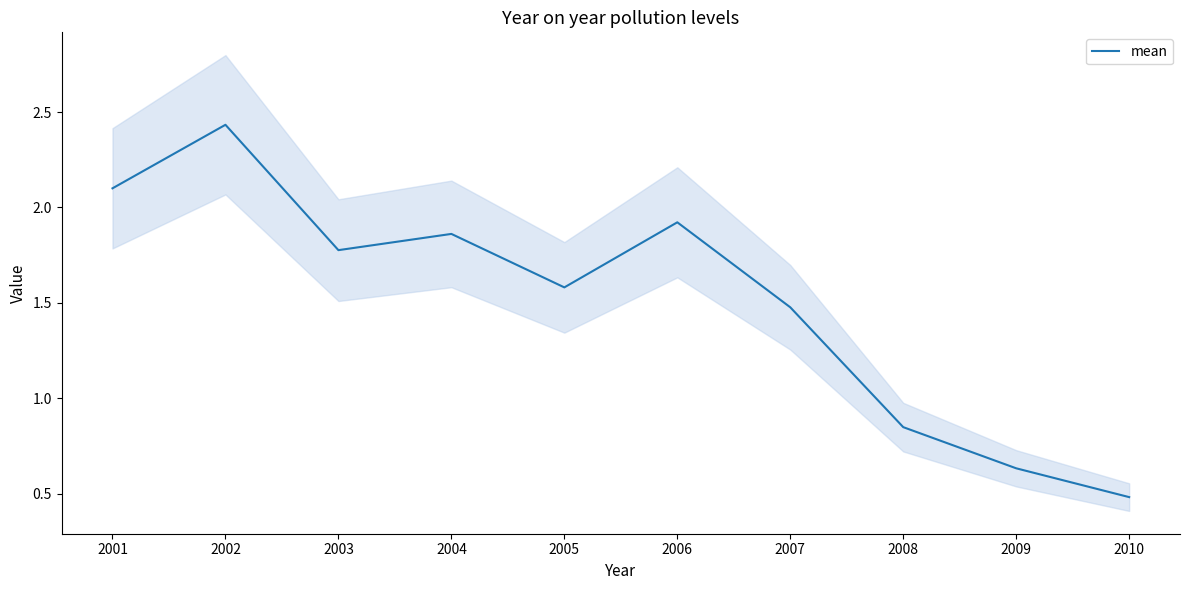

True or false: the data has more than 2 interior local peaks.

True